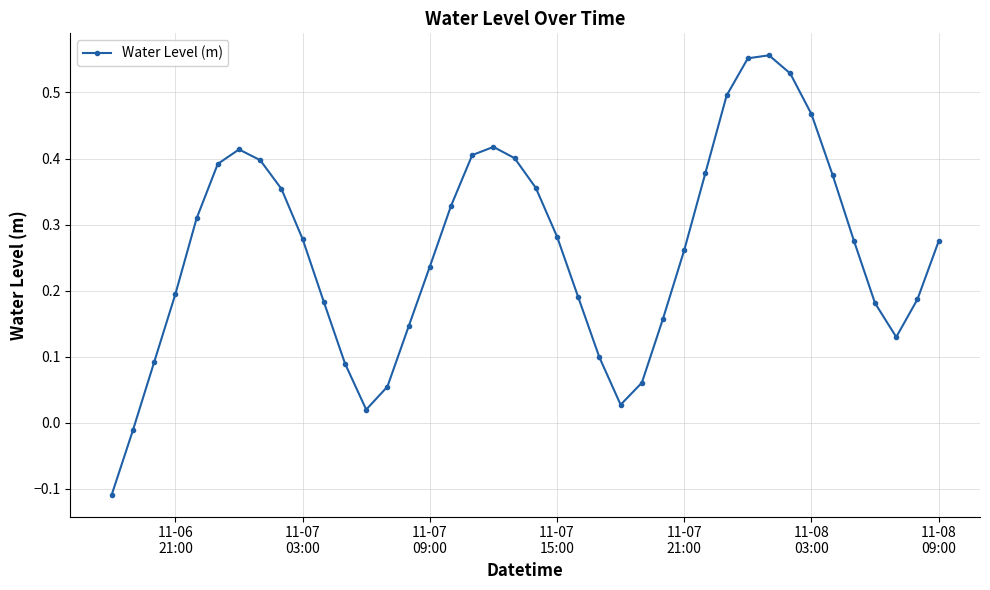

How many interior local peaks (higher than both neighbors) does the data have?

3